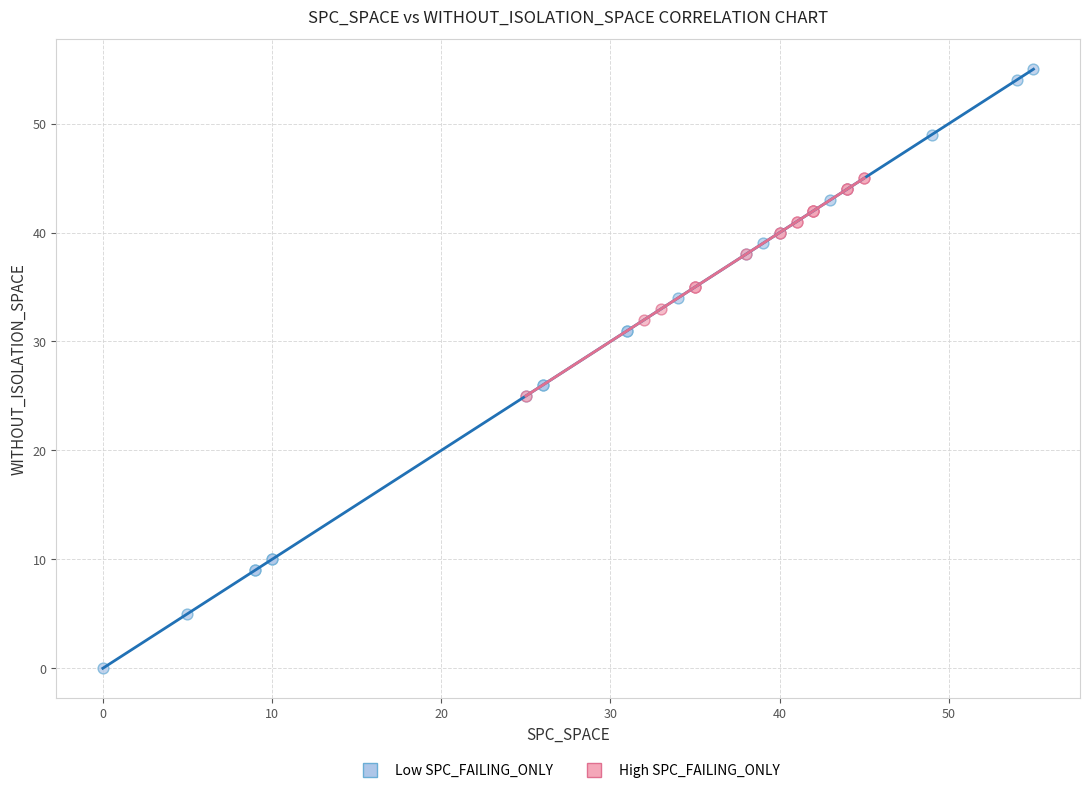

What are all the series names shown in the legend?

Low SPC_FAILING_ONLY, High SPC_FAILING_ONLY